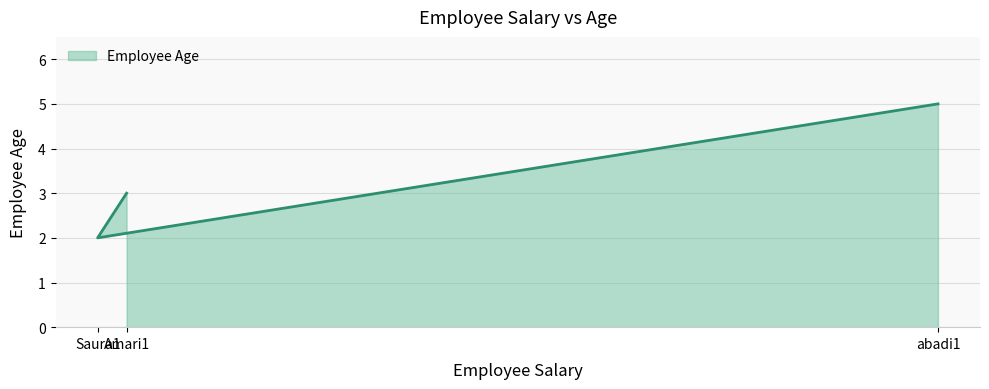

List the labels in order of value, smallest first.

Saura1, Amari1, abadi1